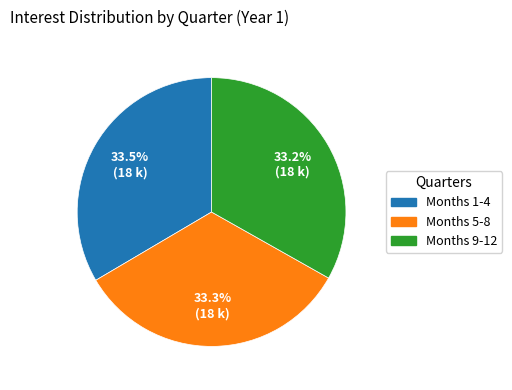

Combined, what portion of the pie is Months 5-8 and Months 1-4?

66.8%